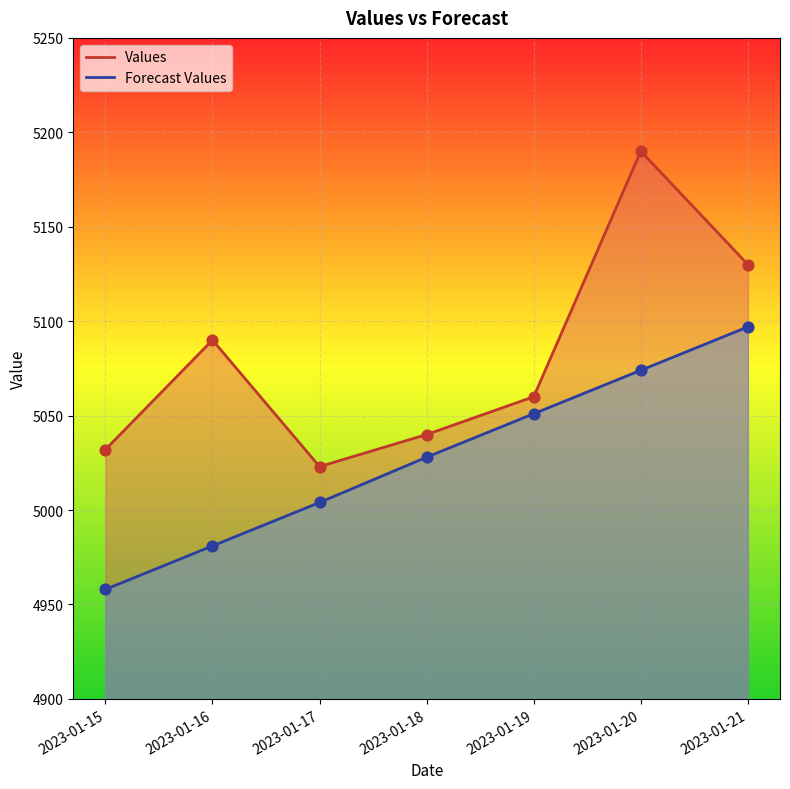

Is the value of Forecast Values at 2023-01-21 greater than the value of Values at 2023-01-16?

Yes